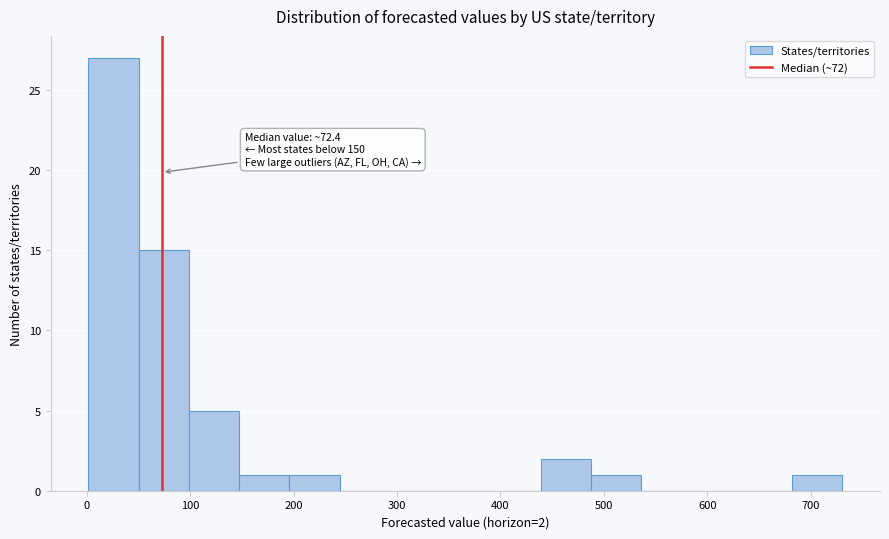

Which range on the x-axis has the tallest bar?

0 to 50